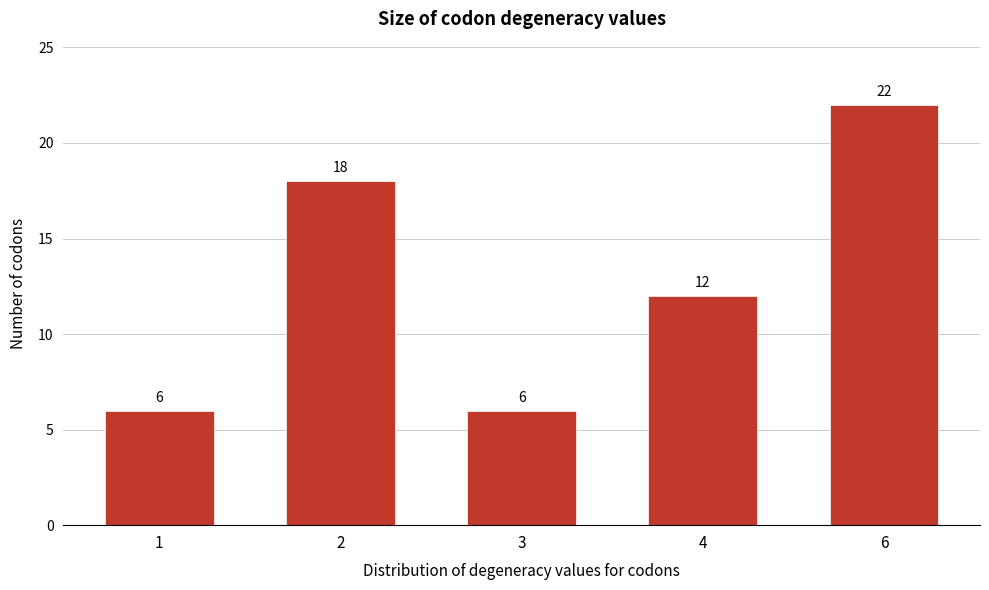

Reading left to right, transcribe all the data shown in this chart.

1=6	2=18	3=6	4=12	6=22